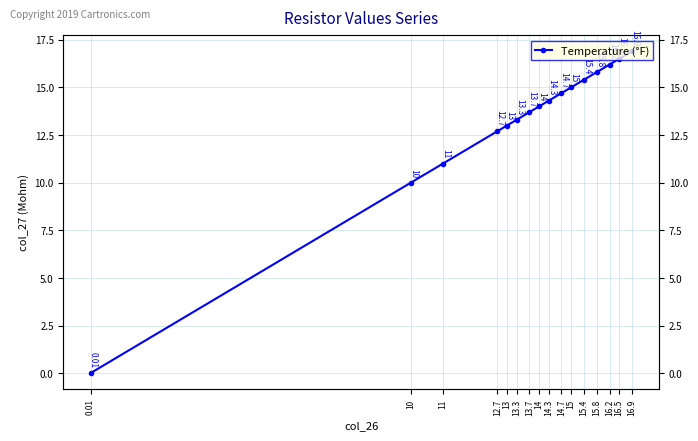

The value at 15 is 15.0. True or false?

True